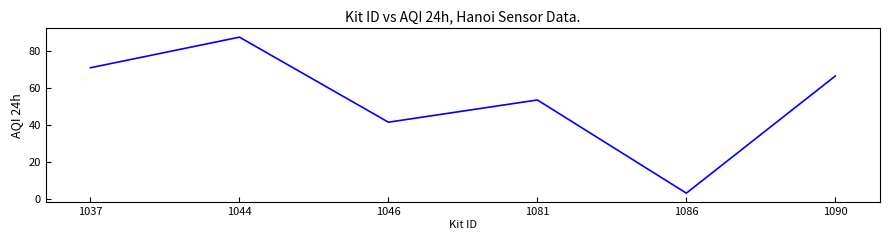

How many values exceed 66?

3